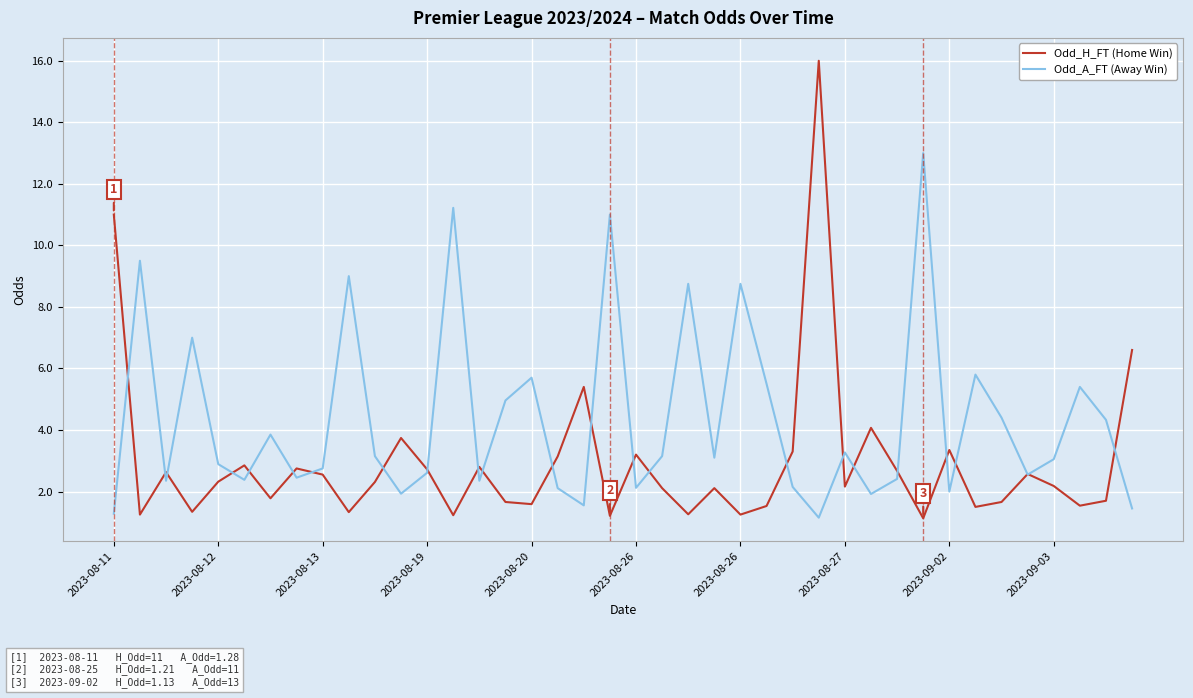

What is the minimum value for Odd_H_FT (Home Win)?

1.1